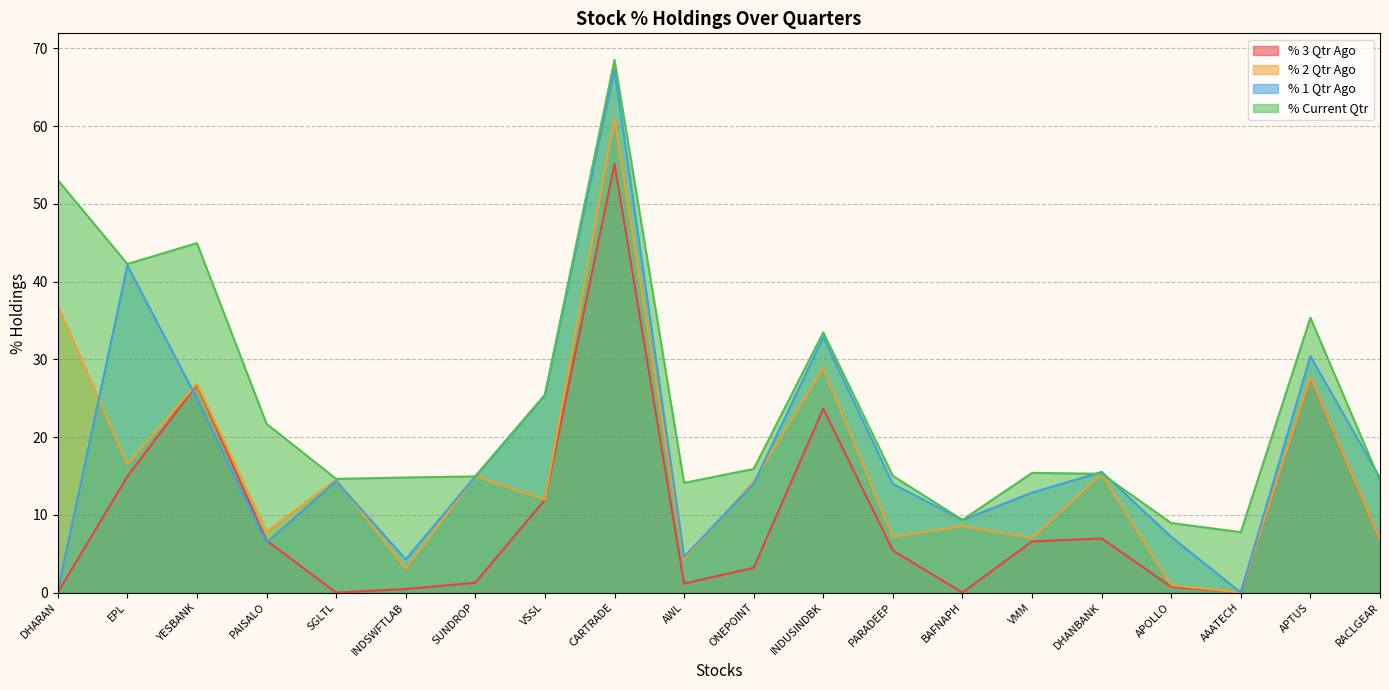

What is the difference between the maximum and minimum values in the % 2 Qtr Ago series?

61.0